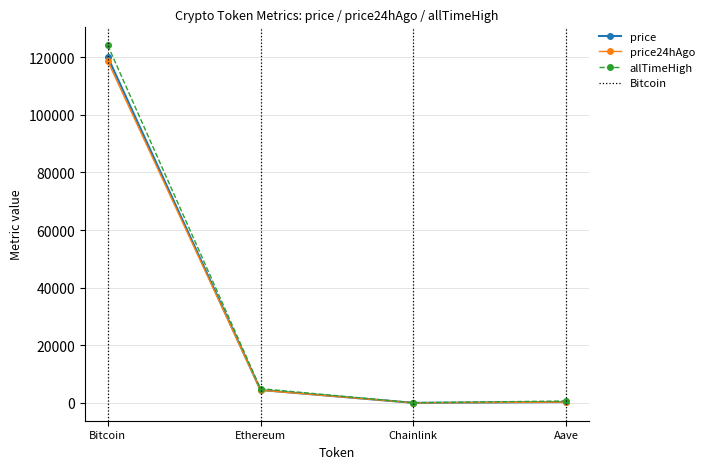

Which series has the largest range (max minus min)?

allTimeHigh